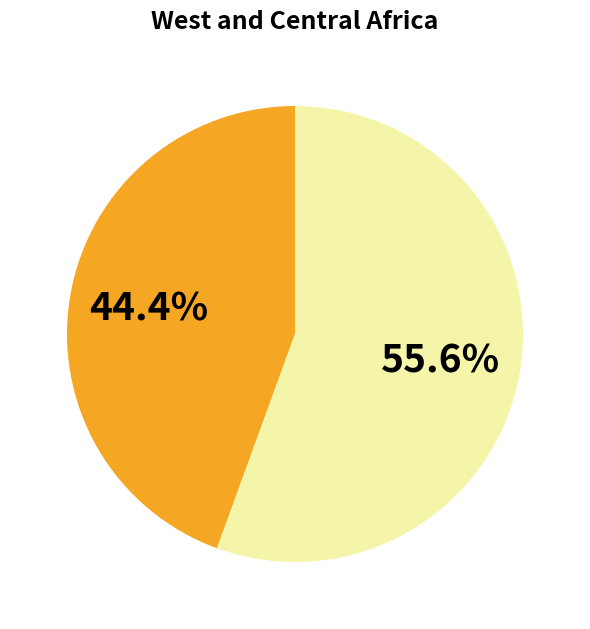

Does any single category account for the majority?

Yes